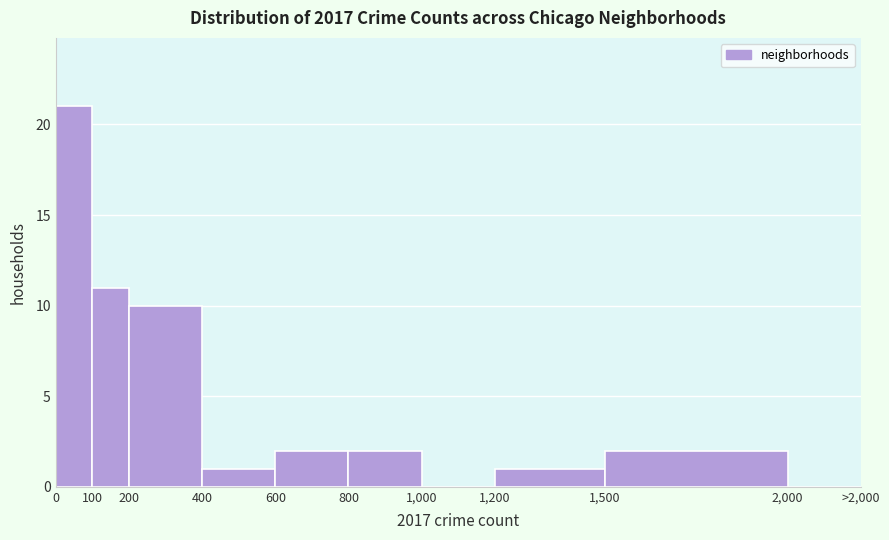

Reading left to right, extract all data points from this chart.

0=21	100=11	200=10	400=1	600=2	800=2	1,000=0	1,200=1	1,500=2	2,000=0